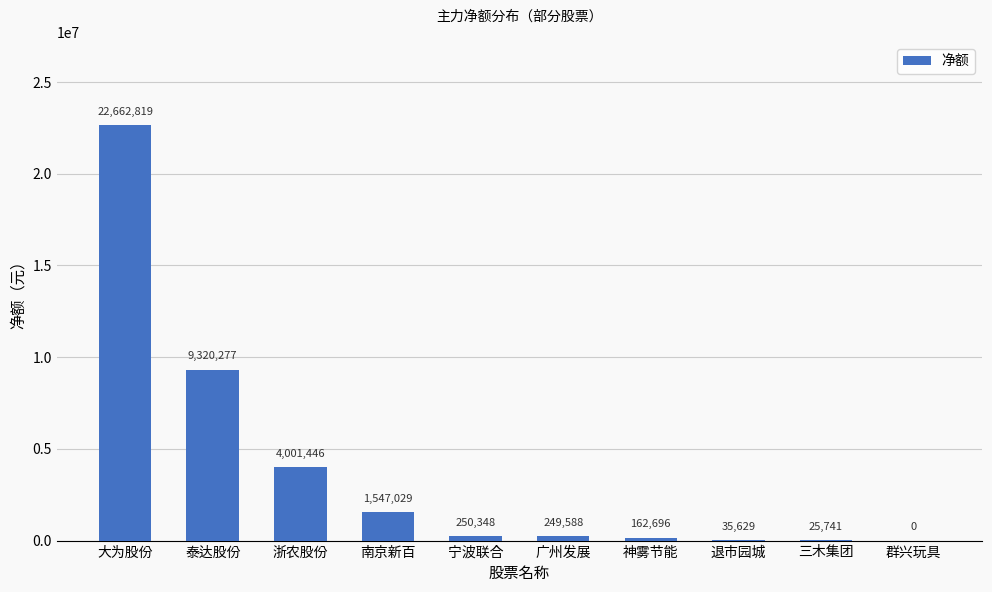

Reading left to right, list all the values displayed in this chart.

22662819	9320277	4001446	1547029	250348	249588	162696	35629	25741	0